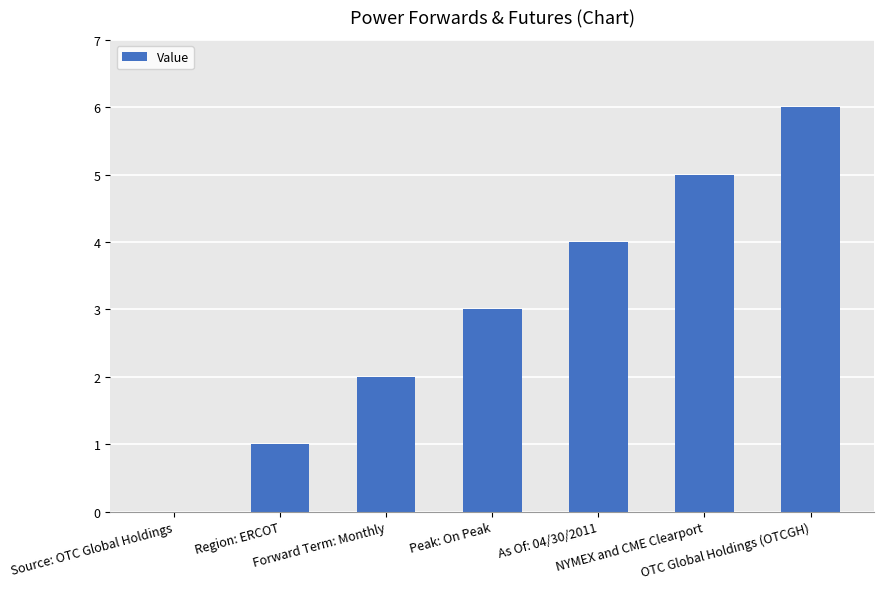

Which label corresponds to the largest value in the chart?

OTC Global Holdings (OTCGH)